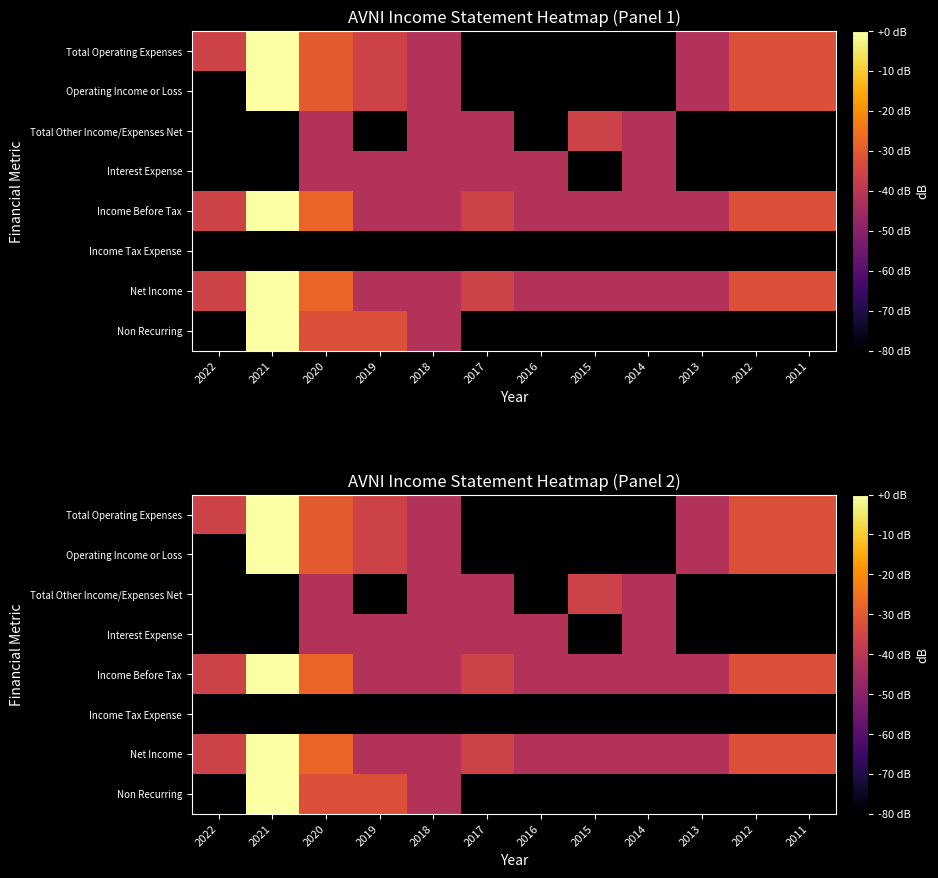

What is the sum of the Income Tax Expense values at 2018 and 2015?

-160.0